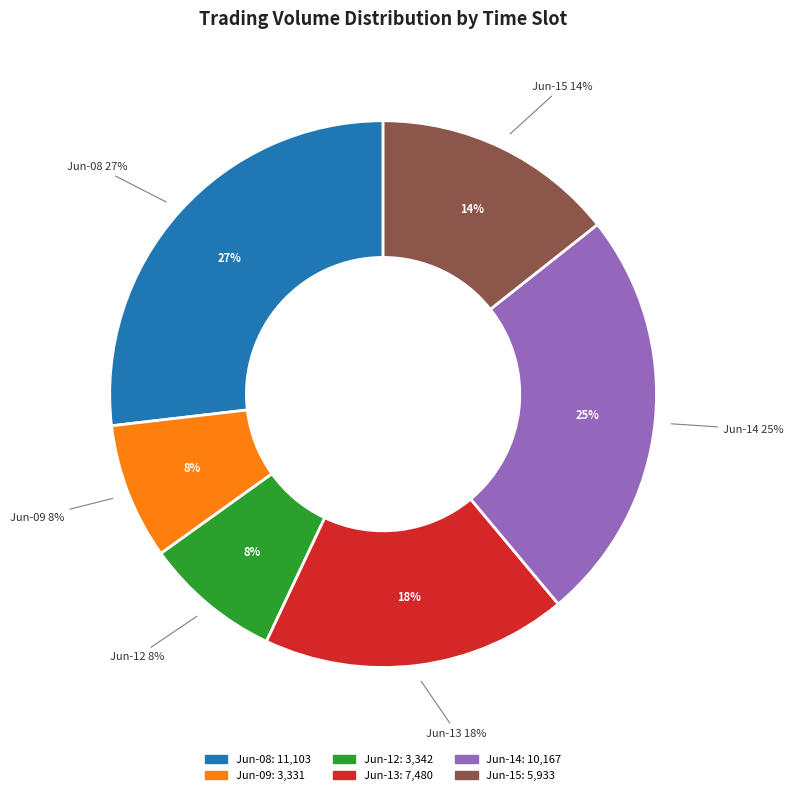

Does 2023-06-14 10:15 represent more than half of the total?

No